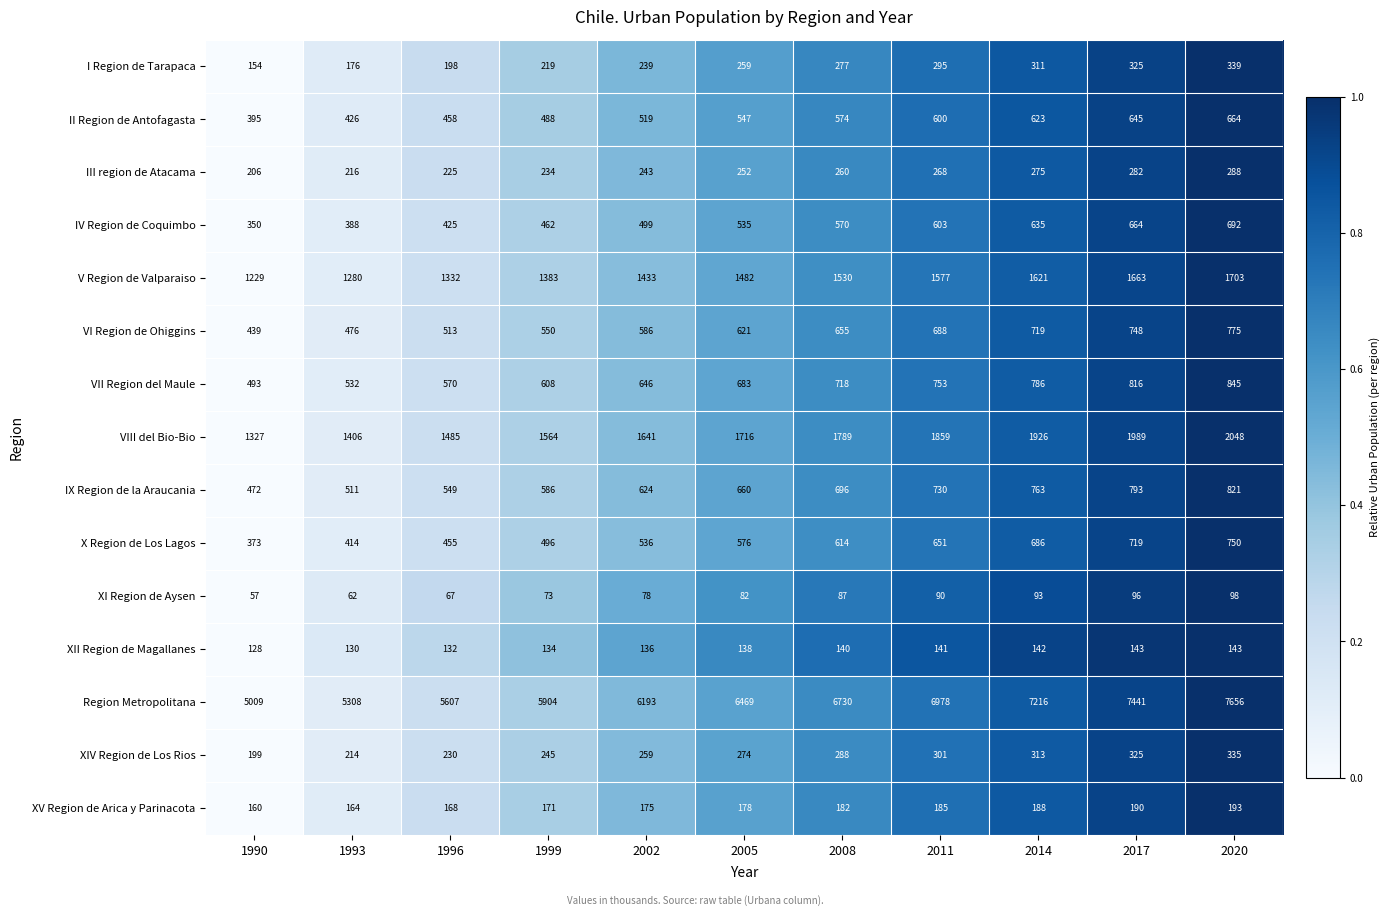

Rank the series at 1993 from lowest to highest value.

XI Region de Aysen, XII Region de Magallanes, XV Region de Arica y Parinacota, I Region de Tarapaca, XIV Region de Los Rios, III region de Atacama, IV Region de Coquimbo, X Region de Los Lagos, II Region de Antofagasta, VI Region de Ohiggins, IX Region de la Araucania, VII Region del Maule, V Region de Valparaiso, VIII del Bio-Bio, Region Metropolitana